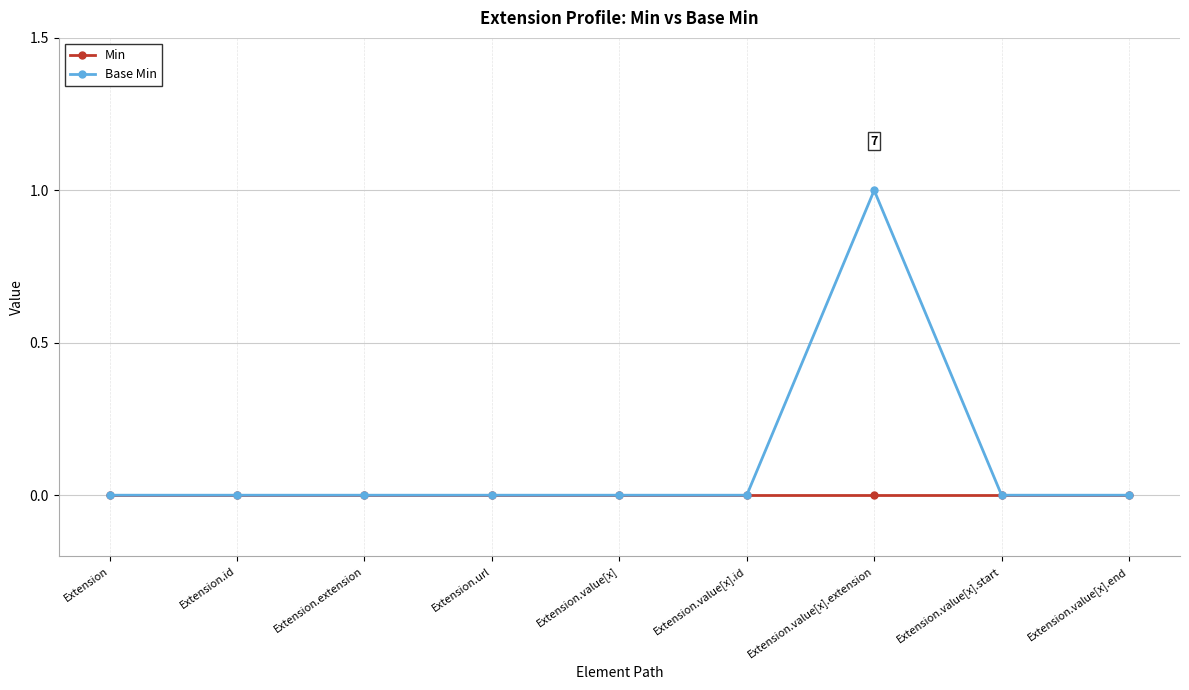

Rank the series by their average value, from highest to lowest.

Base Min, Min